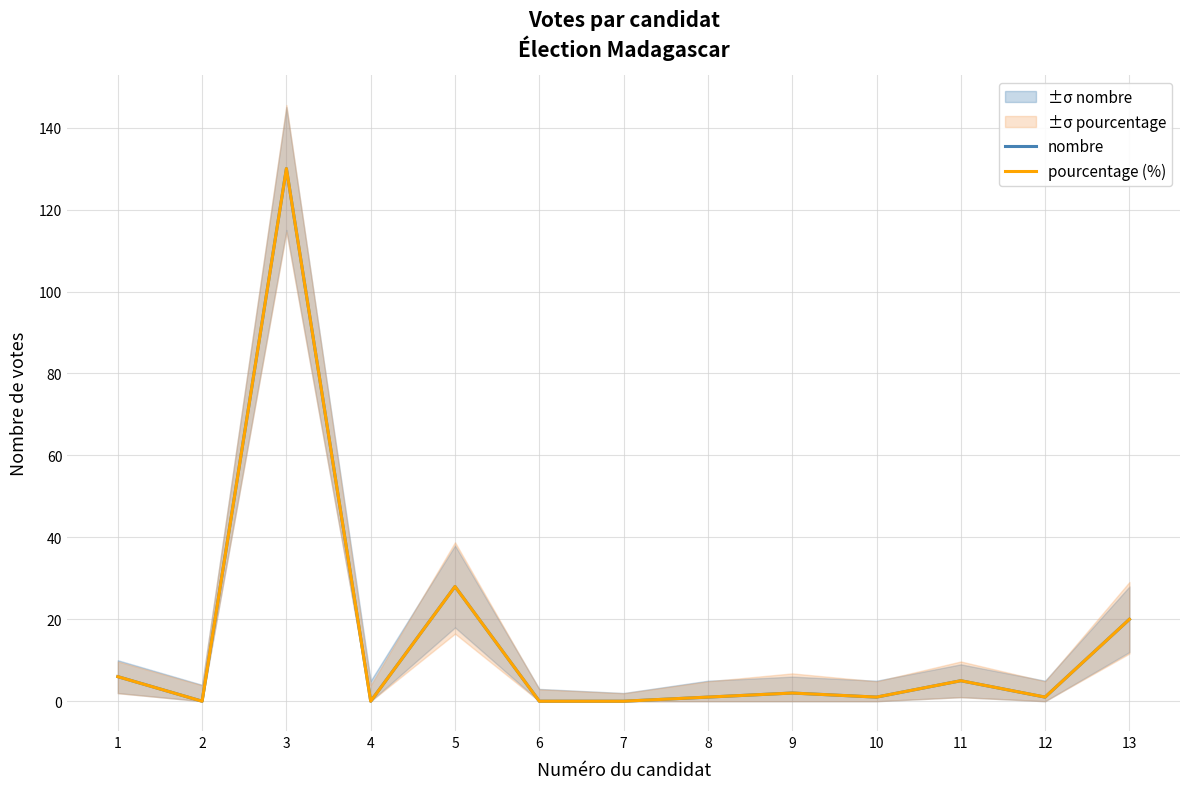

Which category has the highest value across all series?

3